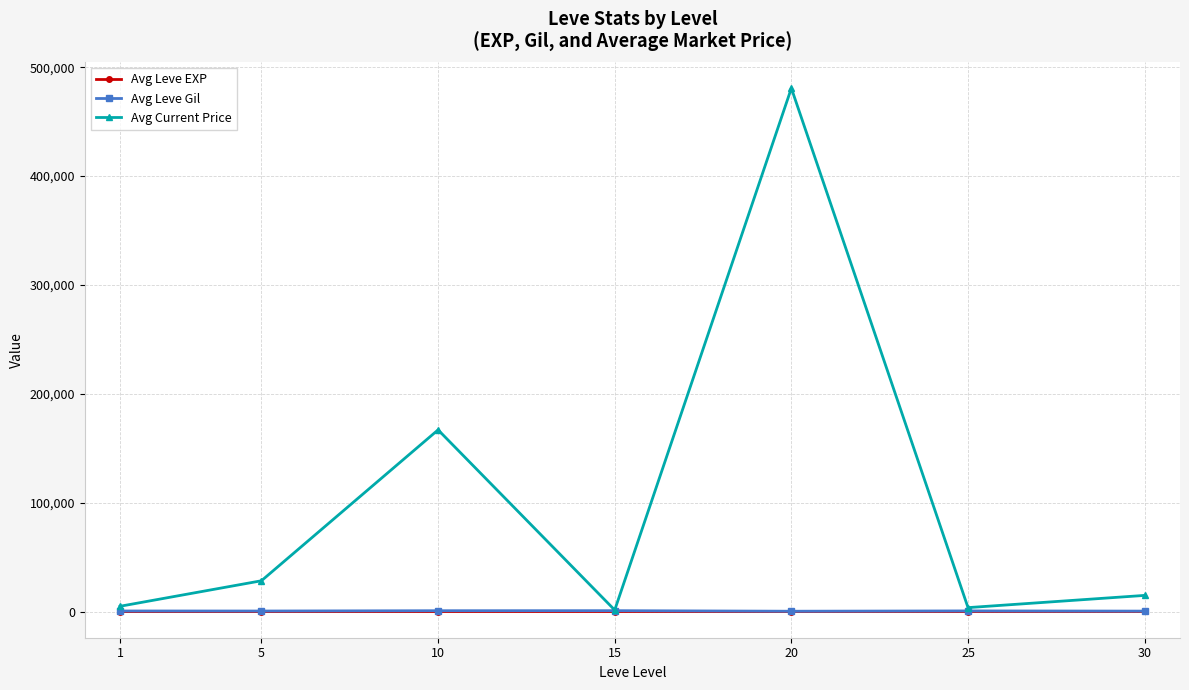

What is the greatest value displayed?

480680.0